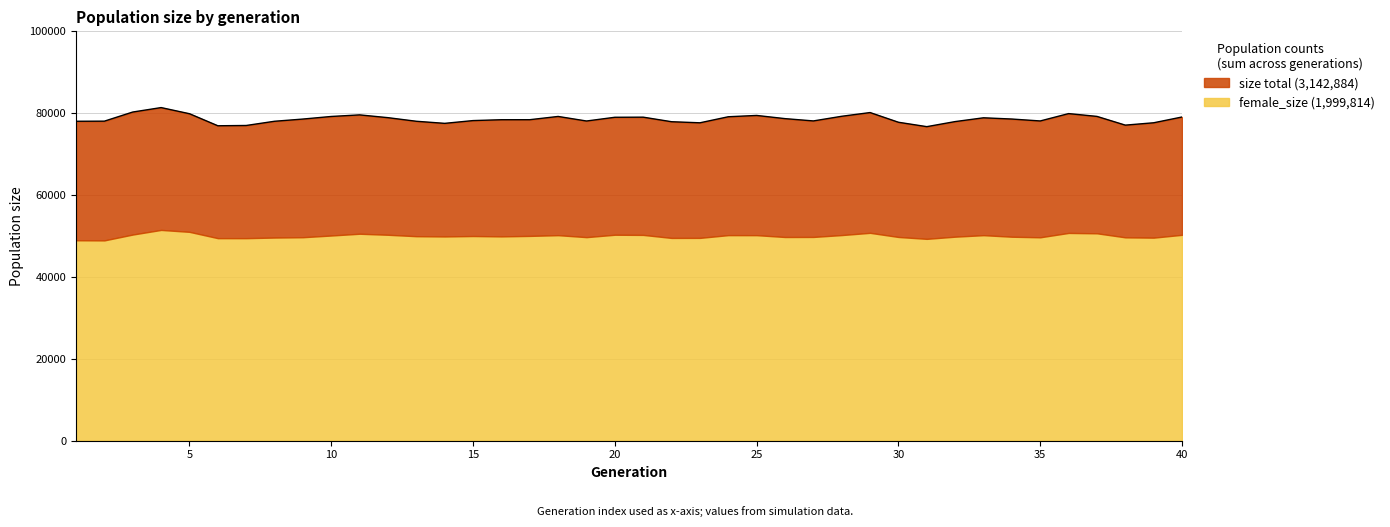

Where is the first local maximum?

4